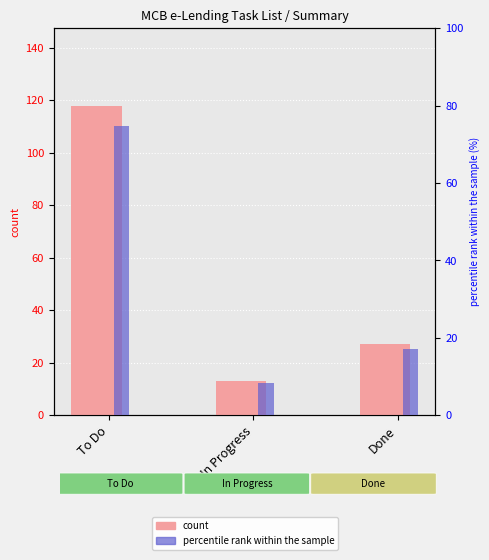

Rank the categories by percentile rank within the sample value from highest to lowest.

To Do, Done, In Progress